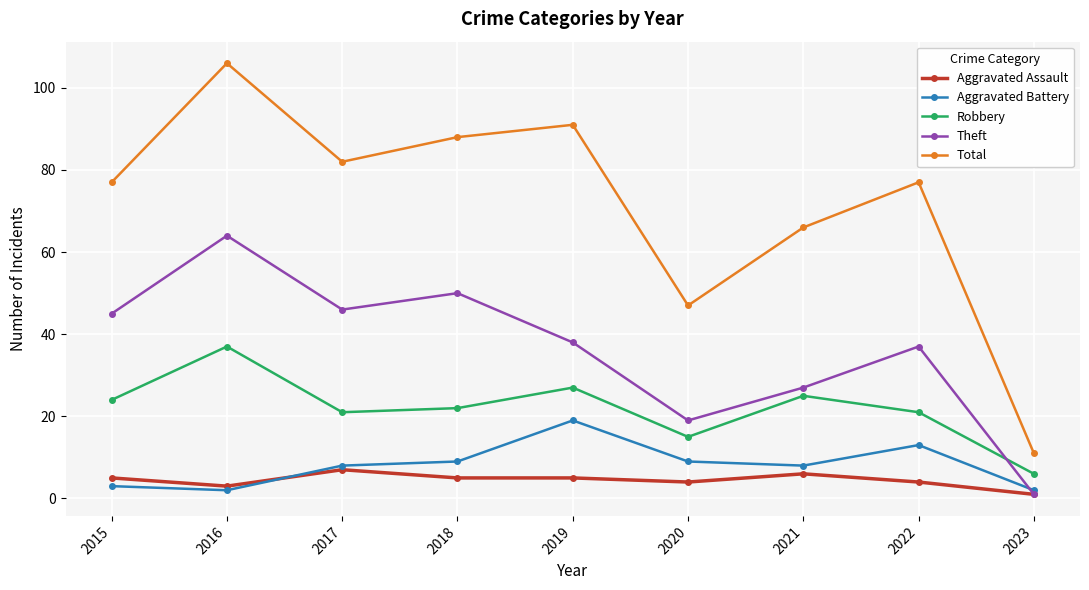

Where is the first local maximum for Total?

2016